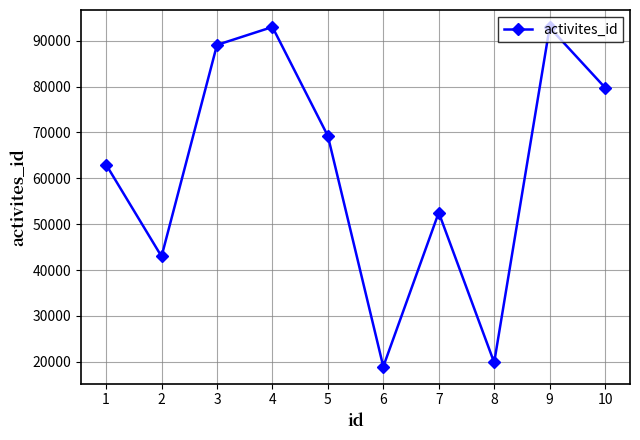

How many interior local valleys (lower than both neighbors) does the data have?

3